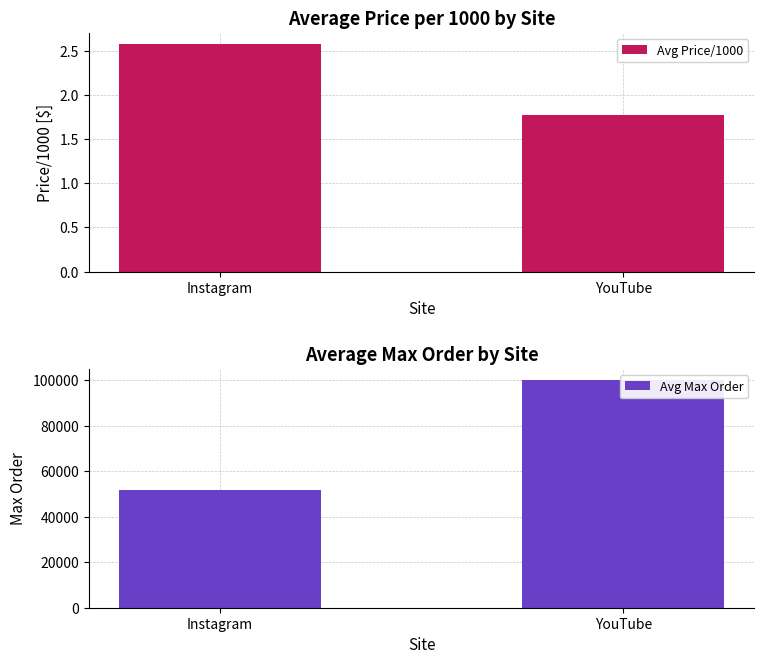

How many data points in Avg Max Order are less than 100000?

1